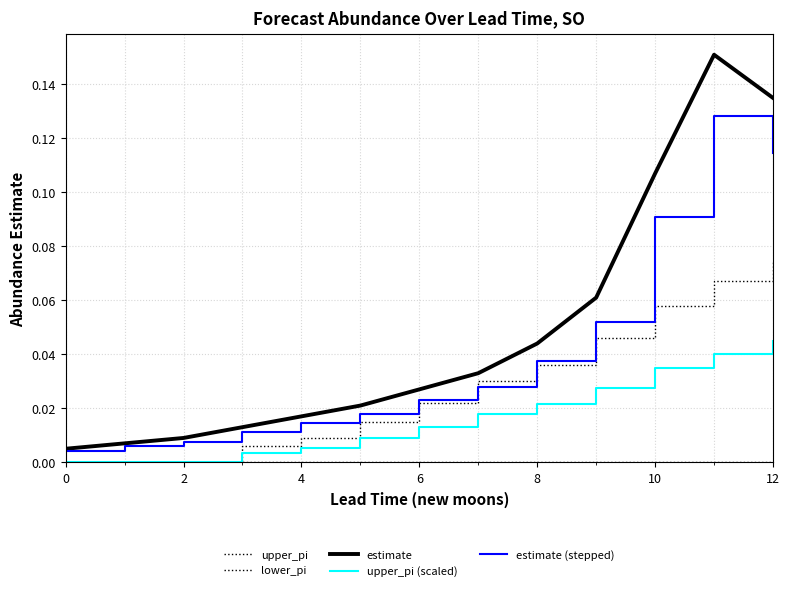

What is the difference between the maximum and minimum values in the estimate (stepped) series?

0.1